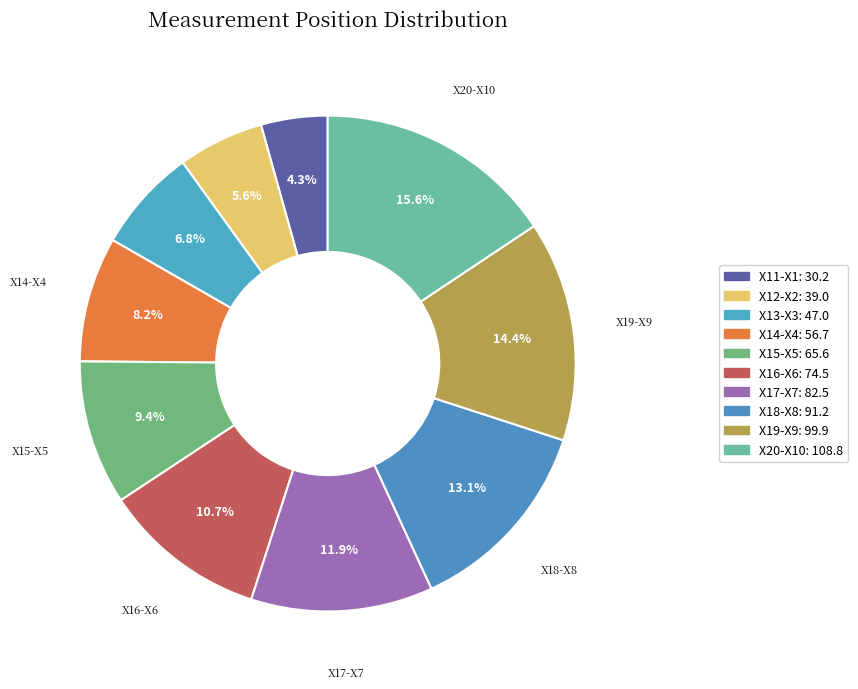

How many segments does this pie chart have?

10